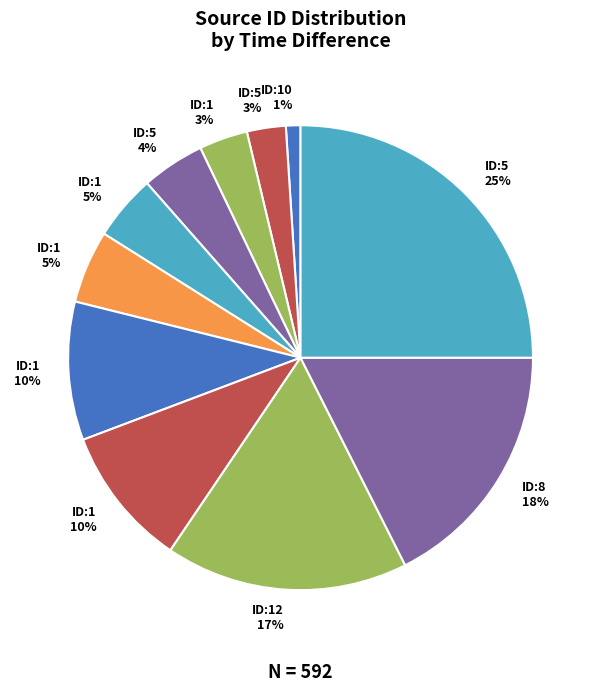

How many slices are in this pie chart?

11